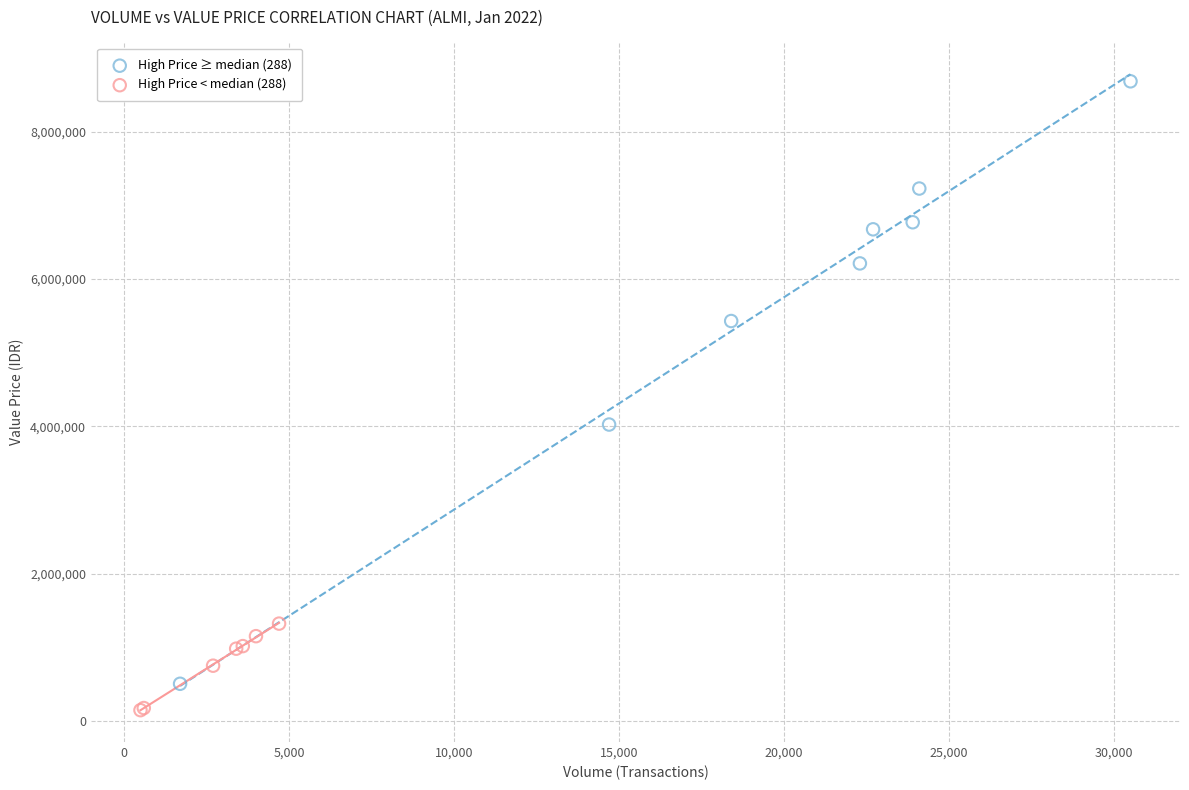

Which series contains the highest Y value?

High Price ≥ median (288)